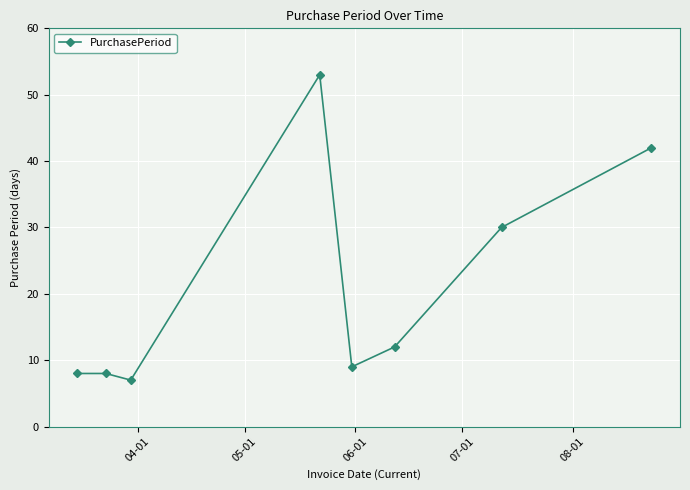

What is the sum of all values?

169